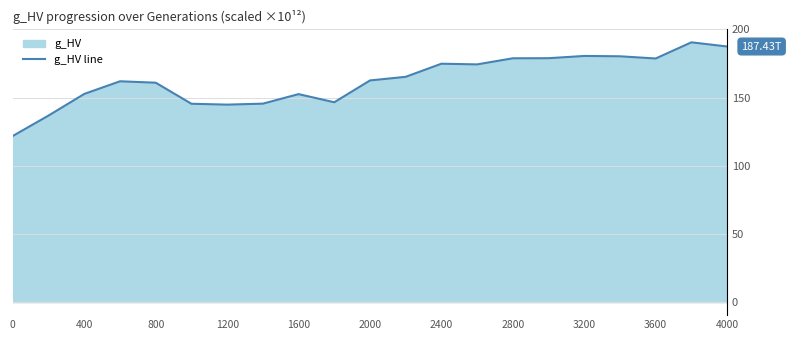

What is the difference between the values at 0 and 3200?

58.6